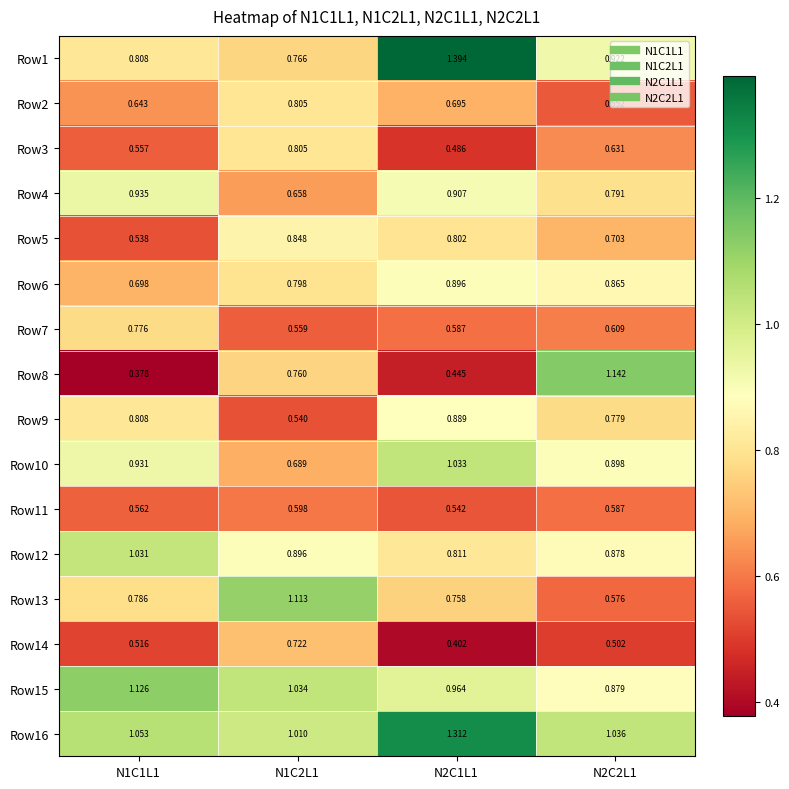

At how many categories does at least one series exceed 0?

4